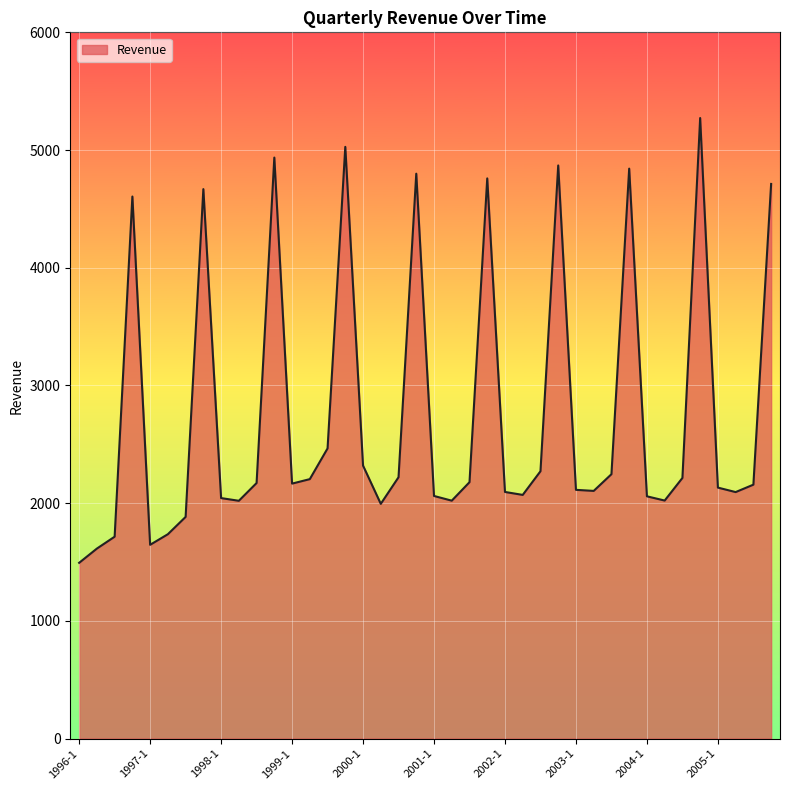

What is the difference between the maximum and minimum values?

3779